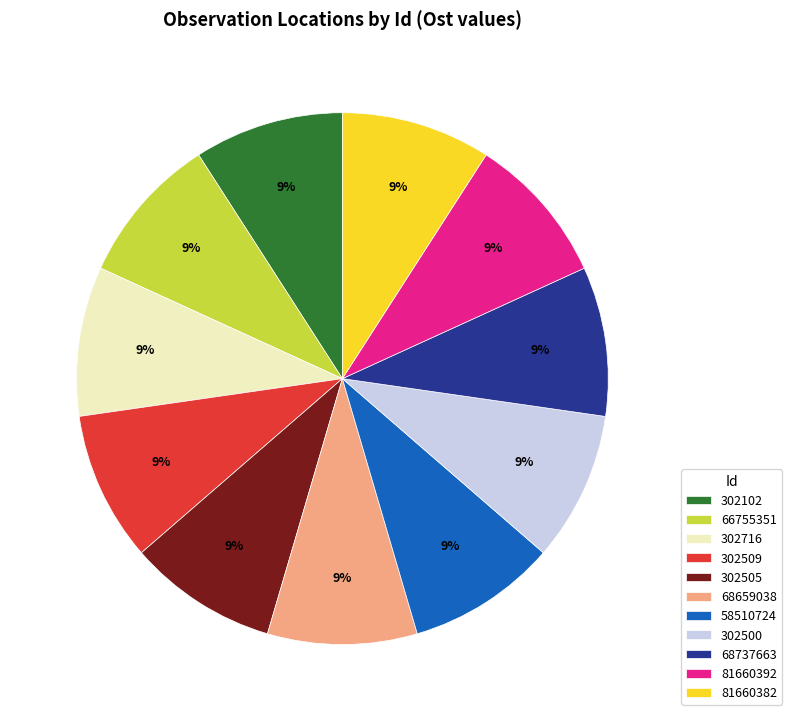

Combined, do 66755351 and 302102 account for over 50%?

No